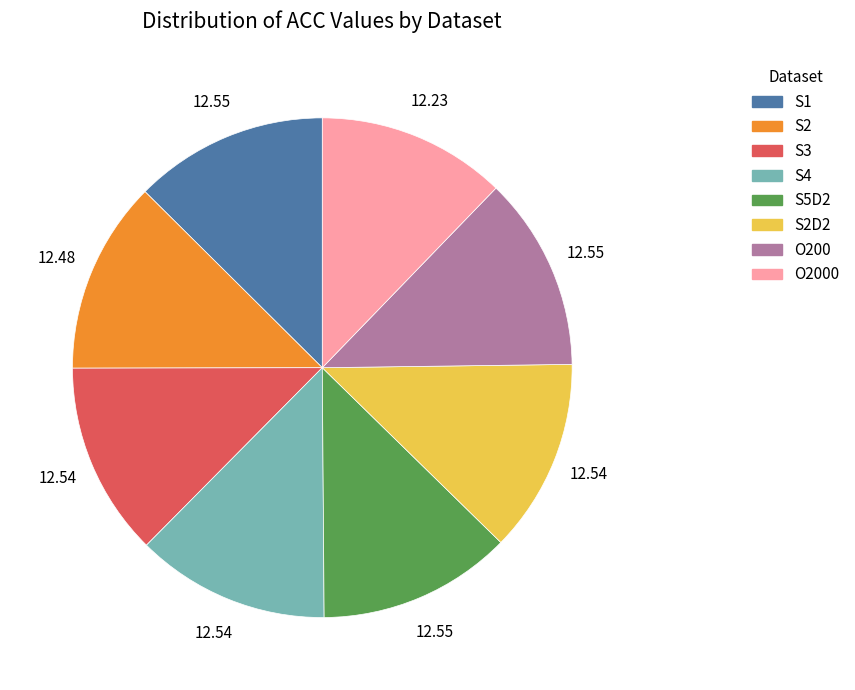

Is there a majority slice in this chart?

No